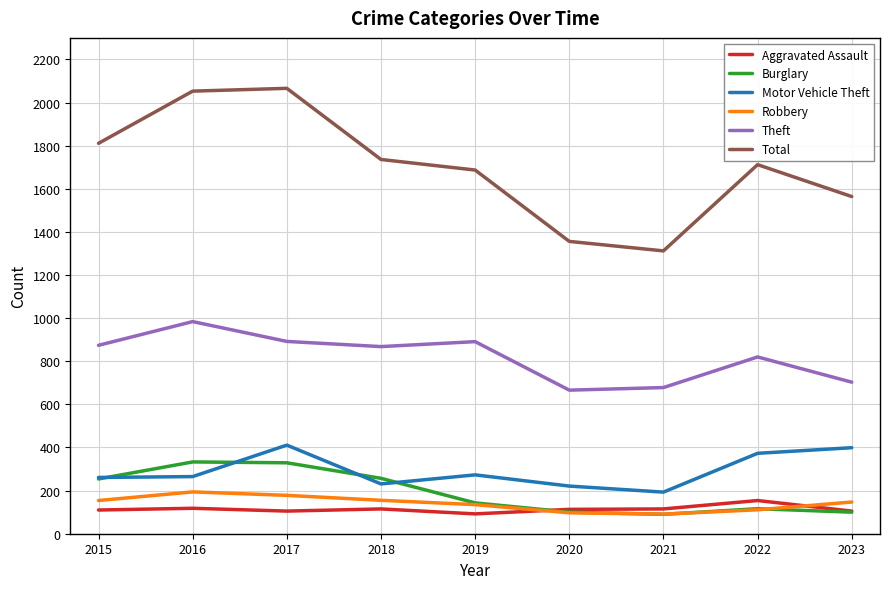

What is the greatest value displayed?

2066